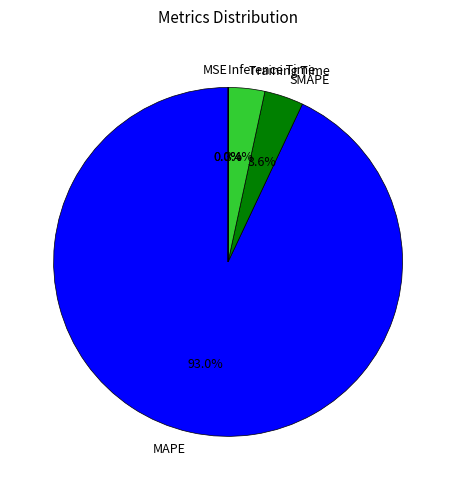

Is the sum of Training Time and MAPE greater than half?

Yes